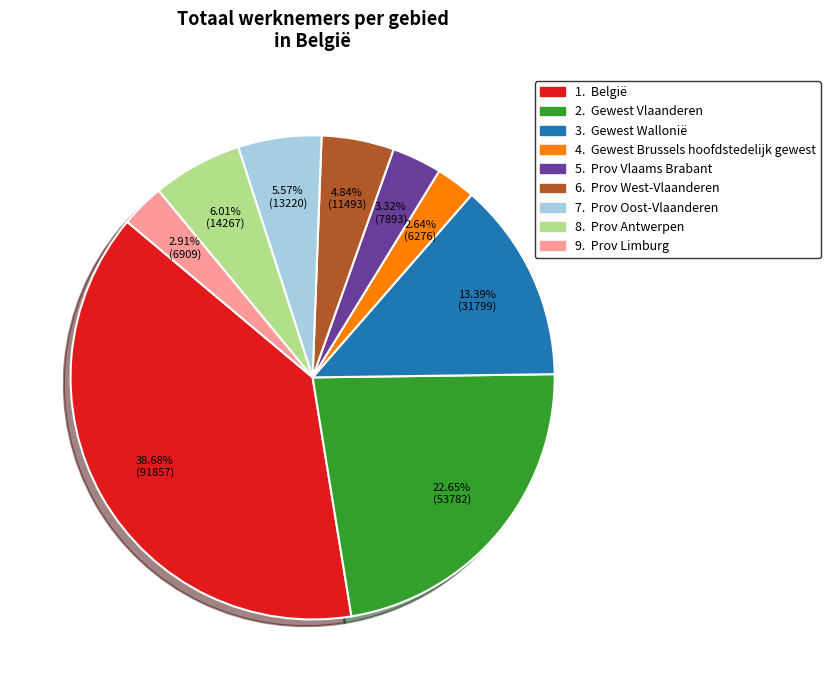

How many slices are in this pie chart?

9